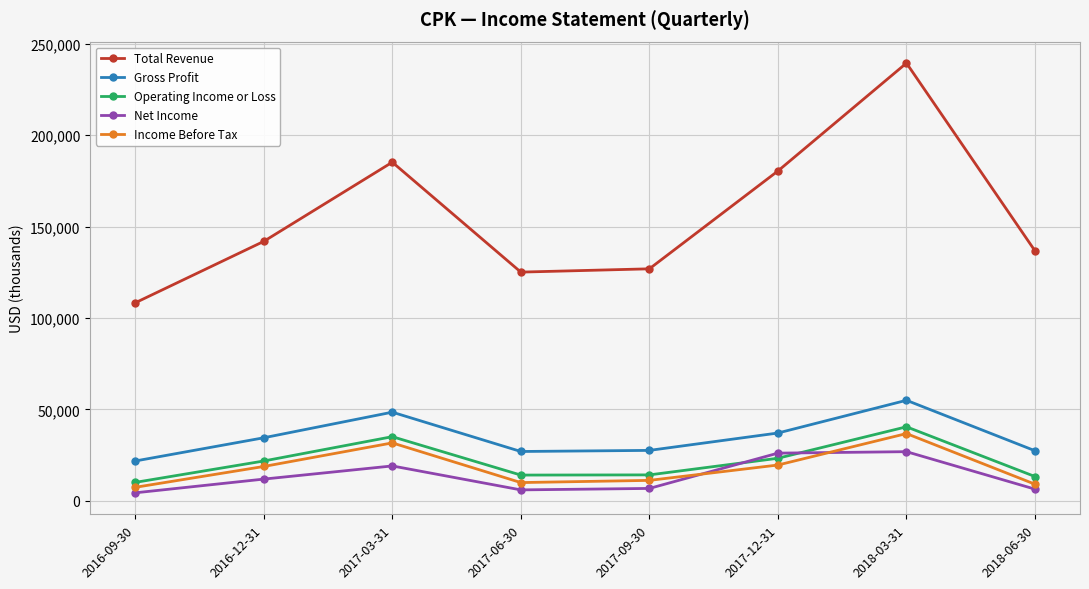

What is the label of the 5th point from the right?

2017-06-30